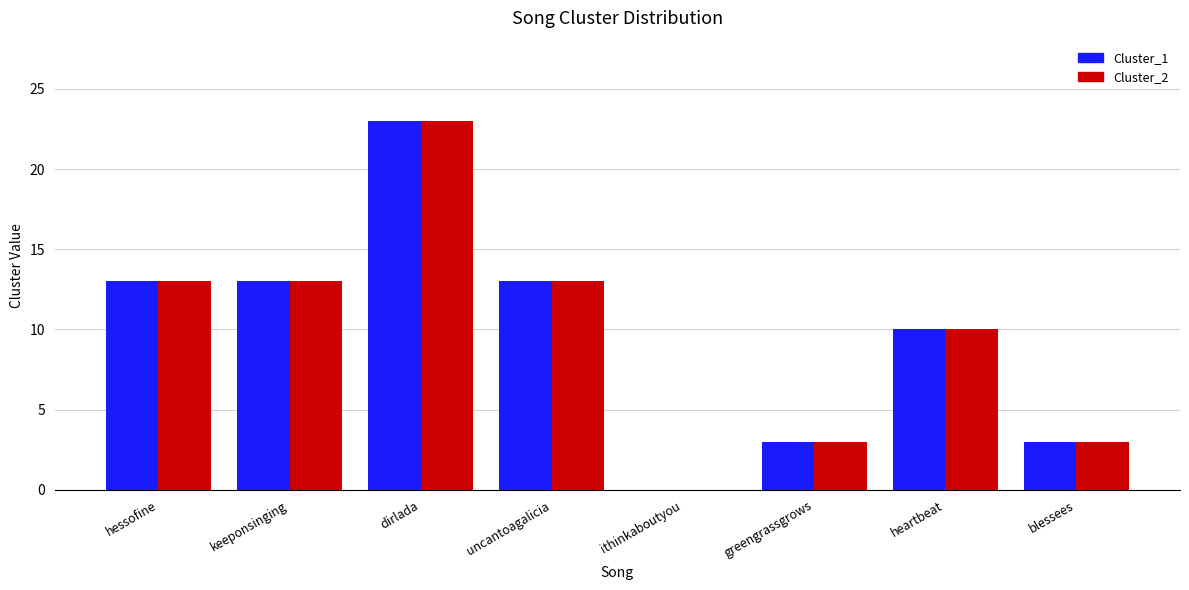

Does the chart contain stacked bars?

No